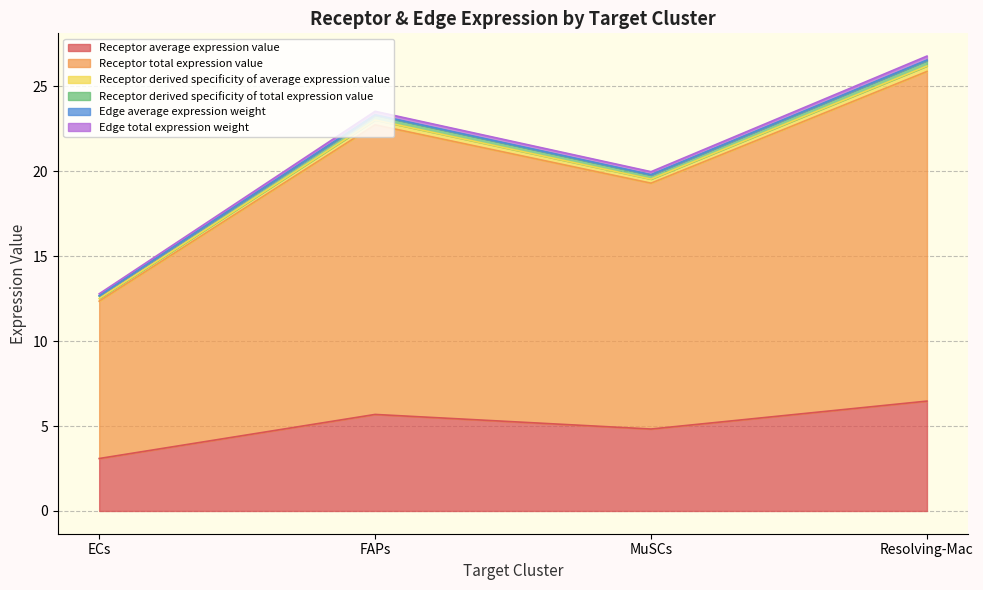

What are all the series names shown in the legend?

Receptor average expression value, Receptor total expression value, Receptor derived specificity of average expression value, Receptor derived specificity of total expression value, Edge average expression weight, Edge total expression weight